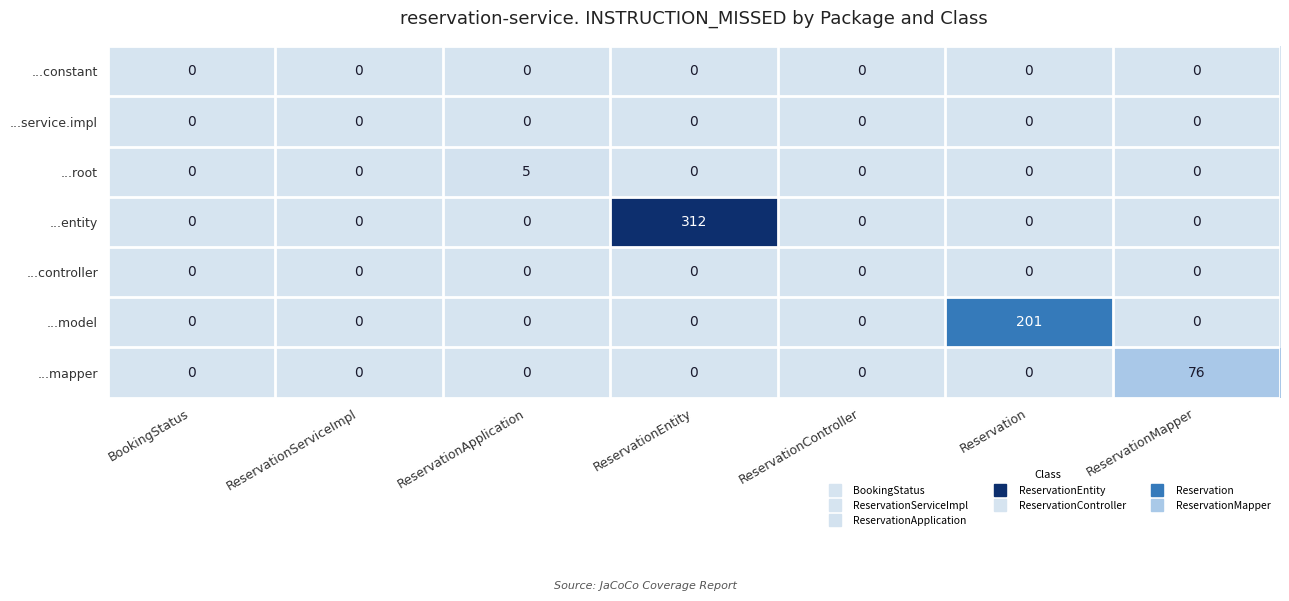

The ...mapper series shows 37 at Reservation. True or false?

False